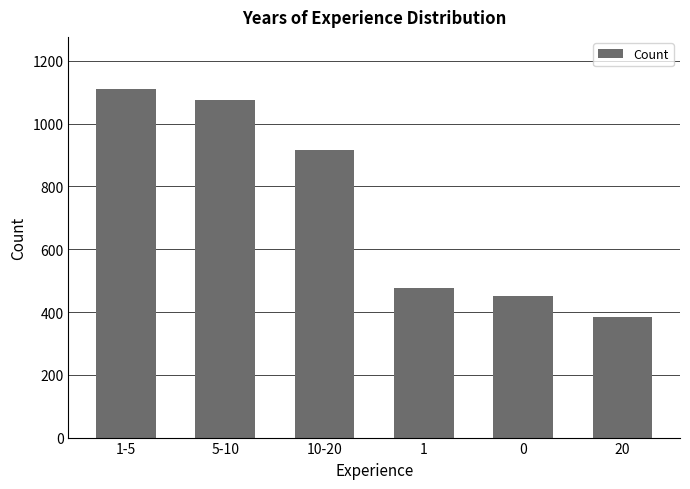

What is the difference between the second highest and second lowest values?

625